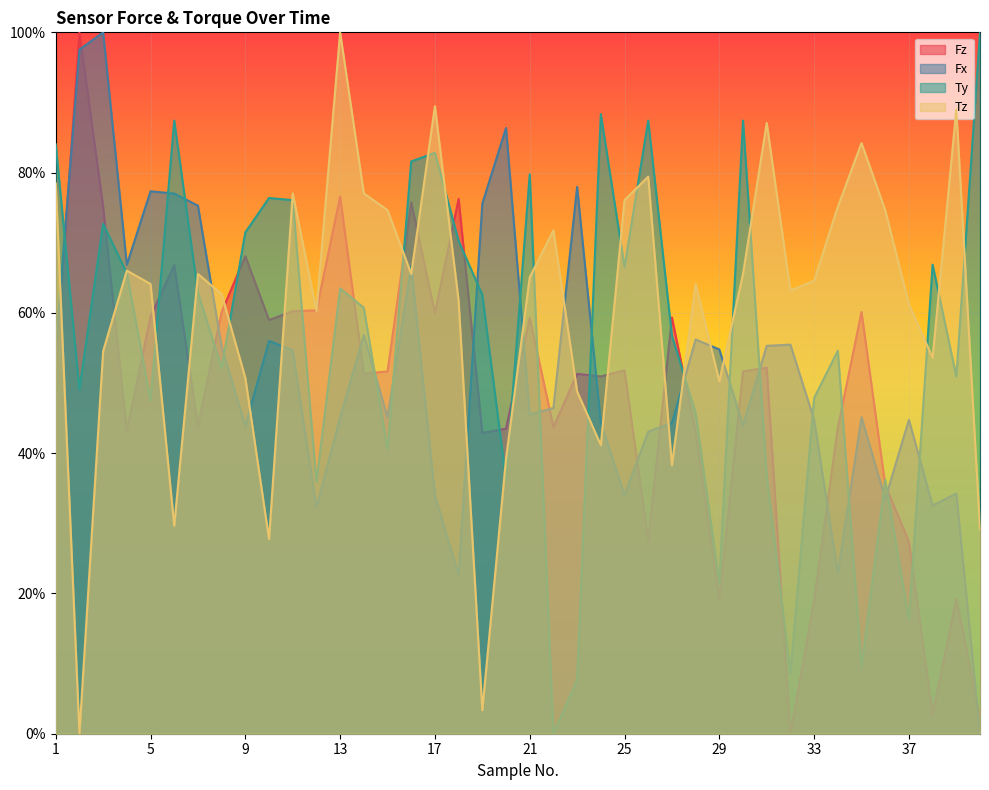

The value of Fx at 15 is 0.5. True or false?

True